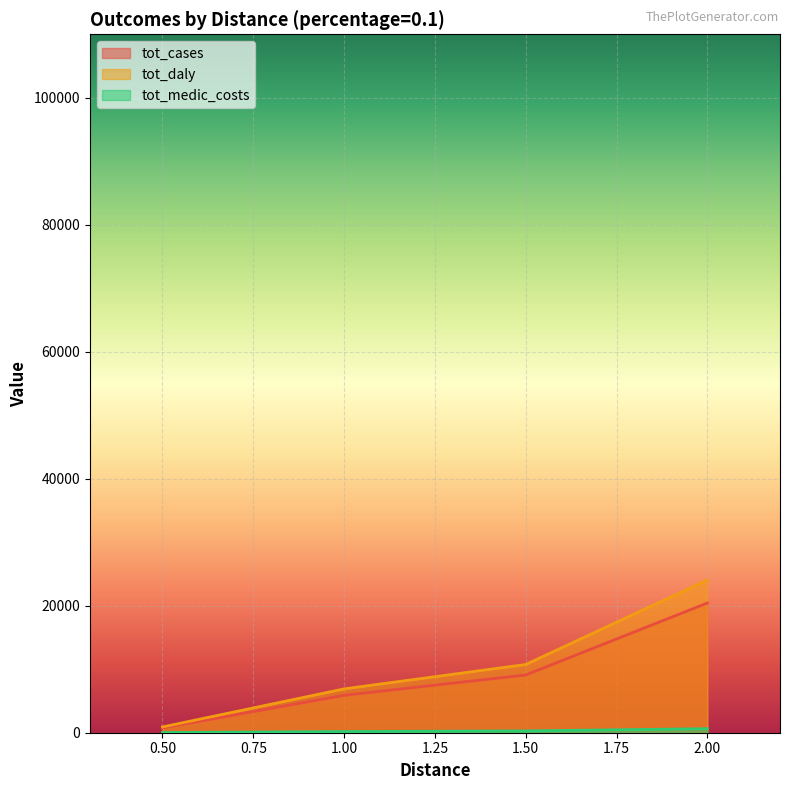

Which series changed the most between 0.50 and 1.00?

tot_daly